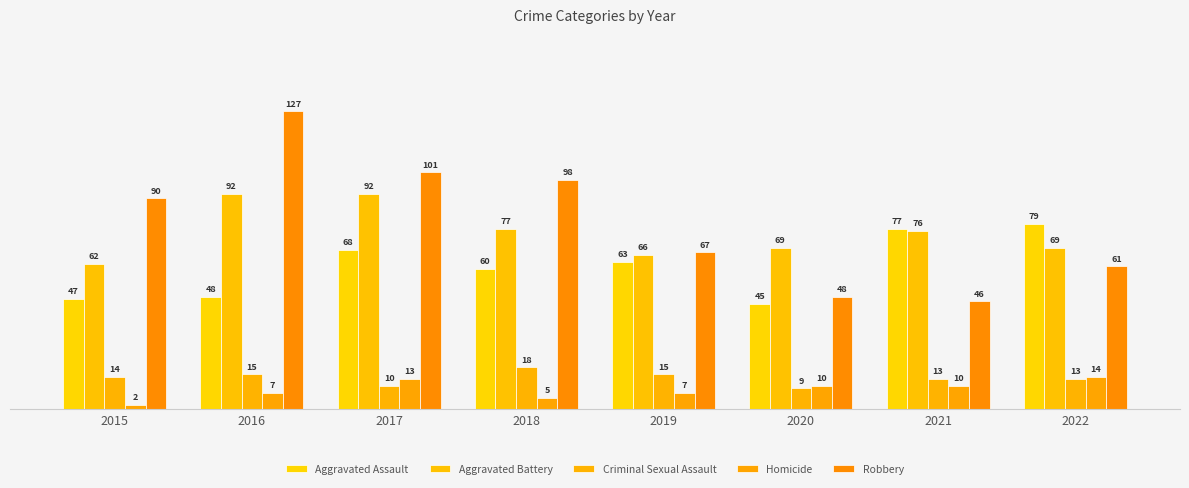

Rank the categories by Aggravated Battery value from highest to lowest.

2016, 2017, 2018, 2021, 2020, 2022, 2019, 2015